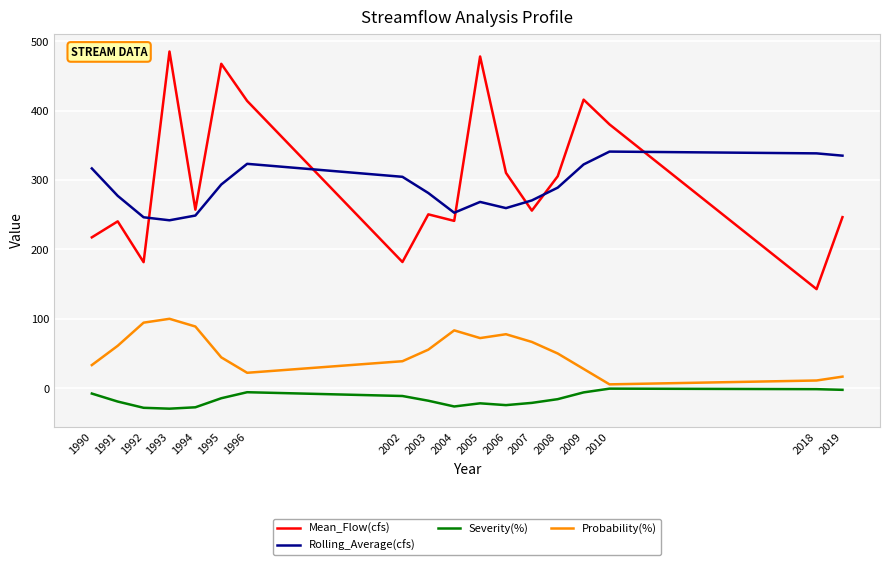

What value does the Probability(%) series have at 2008?

50.0